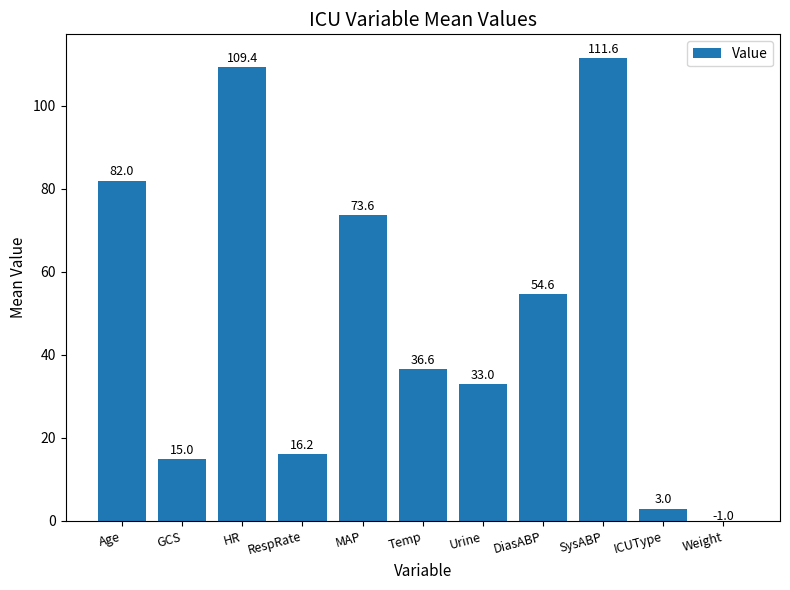

Approximately how many times larger is the value at Age compared to GCS?

5.5